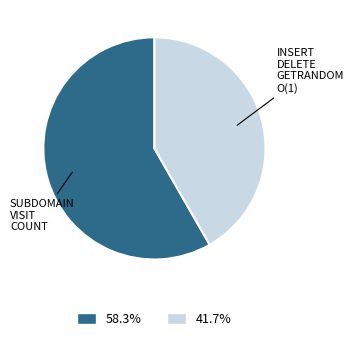

Is there any slice that represents more than half of the pie?

Yes